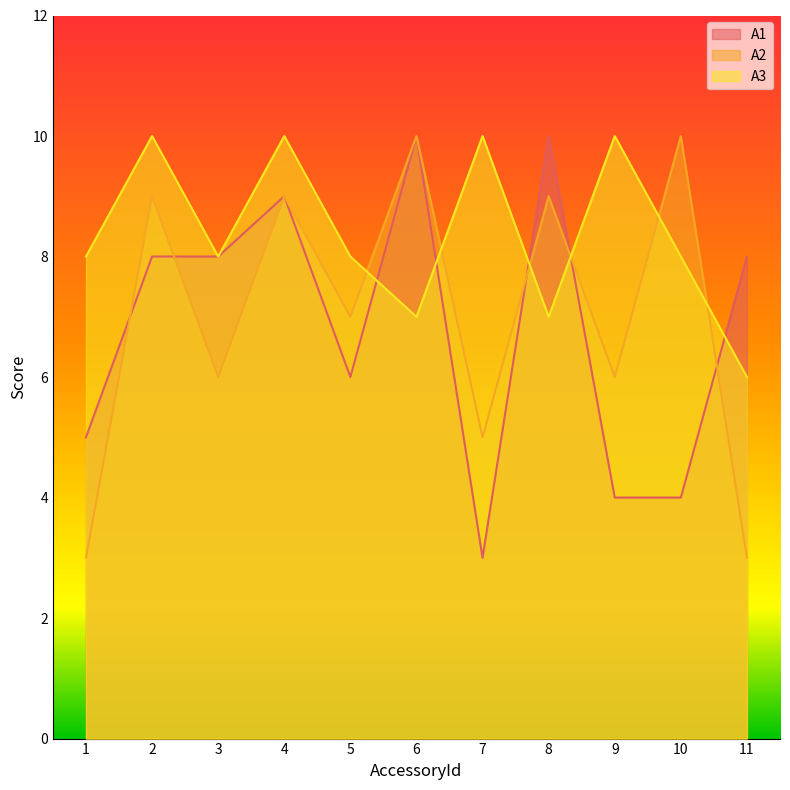

List the labels in order of A3 value, largest first.

2, 4, 7, 9, 1, 3, 5, 10, 6, 8, 11